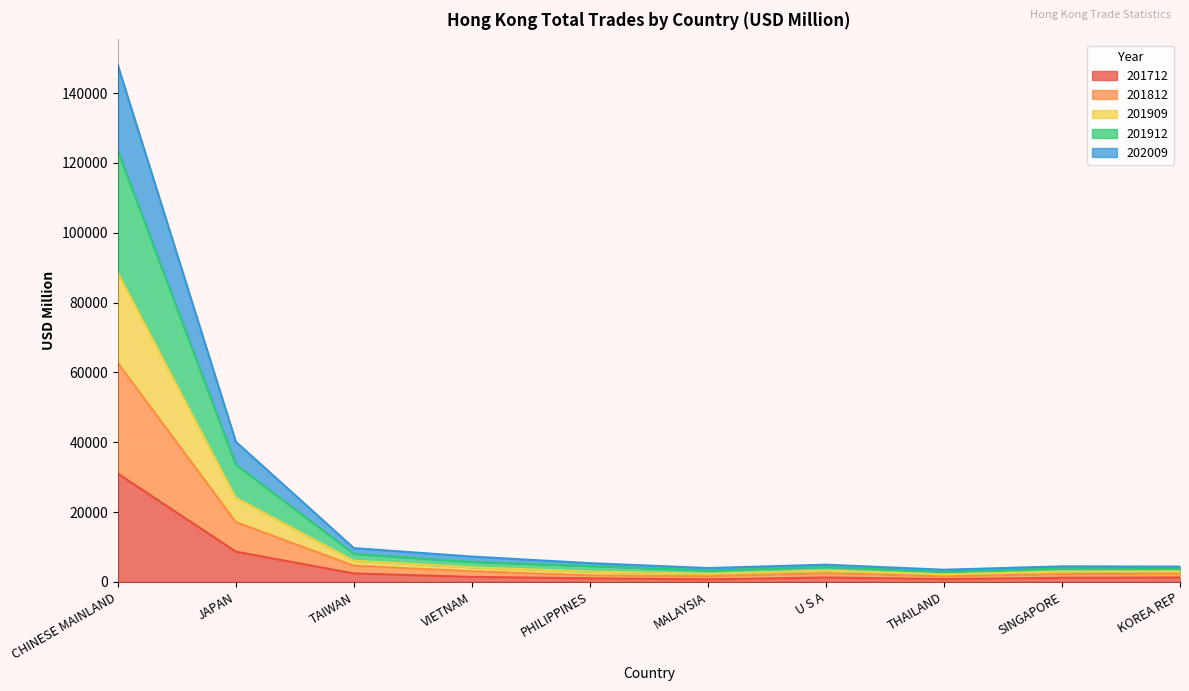

What are all the series names shown in the legend?

201712, 201812, 201909, 201912, 202009